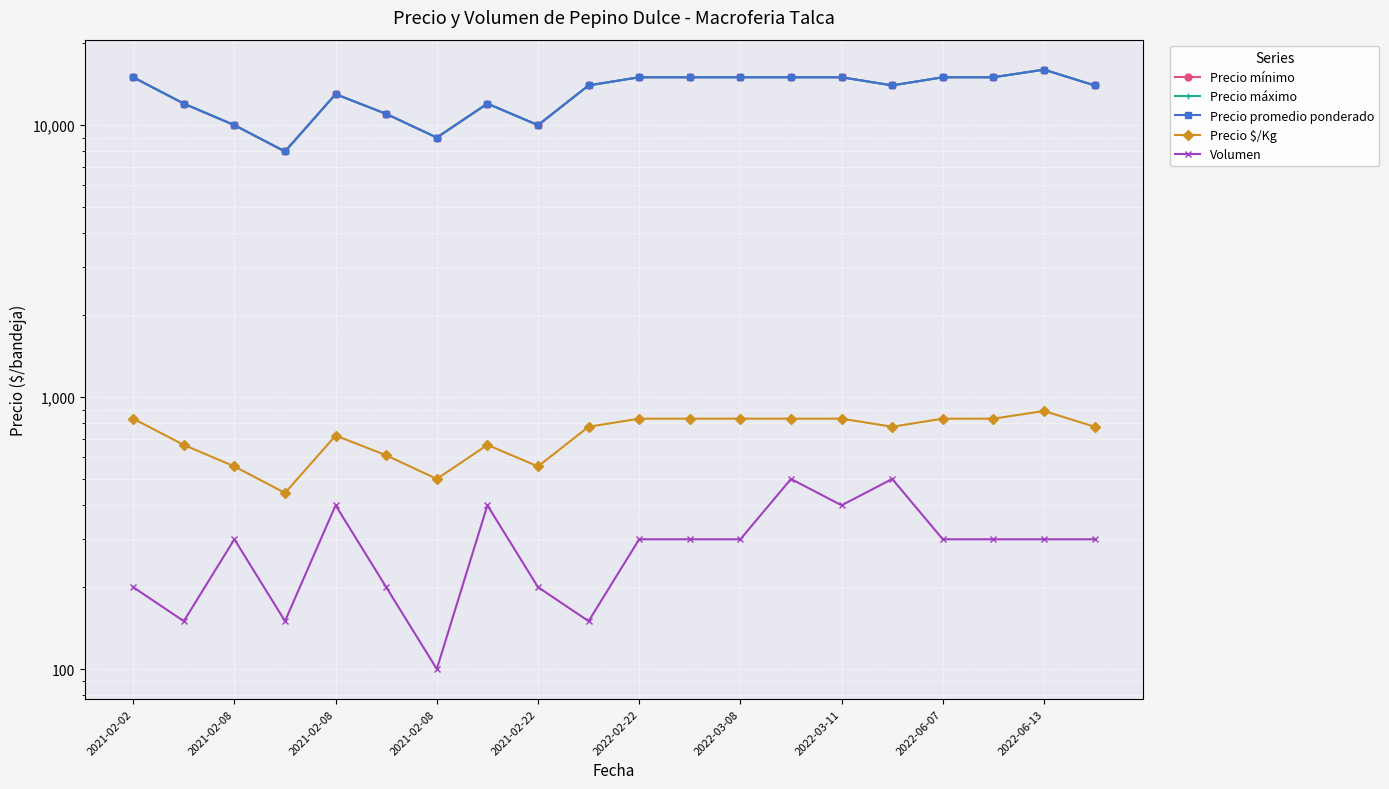

True or false: Precio promedio ponderado and Volumen cross at least once.

False